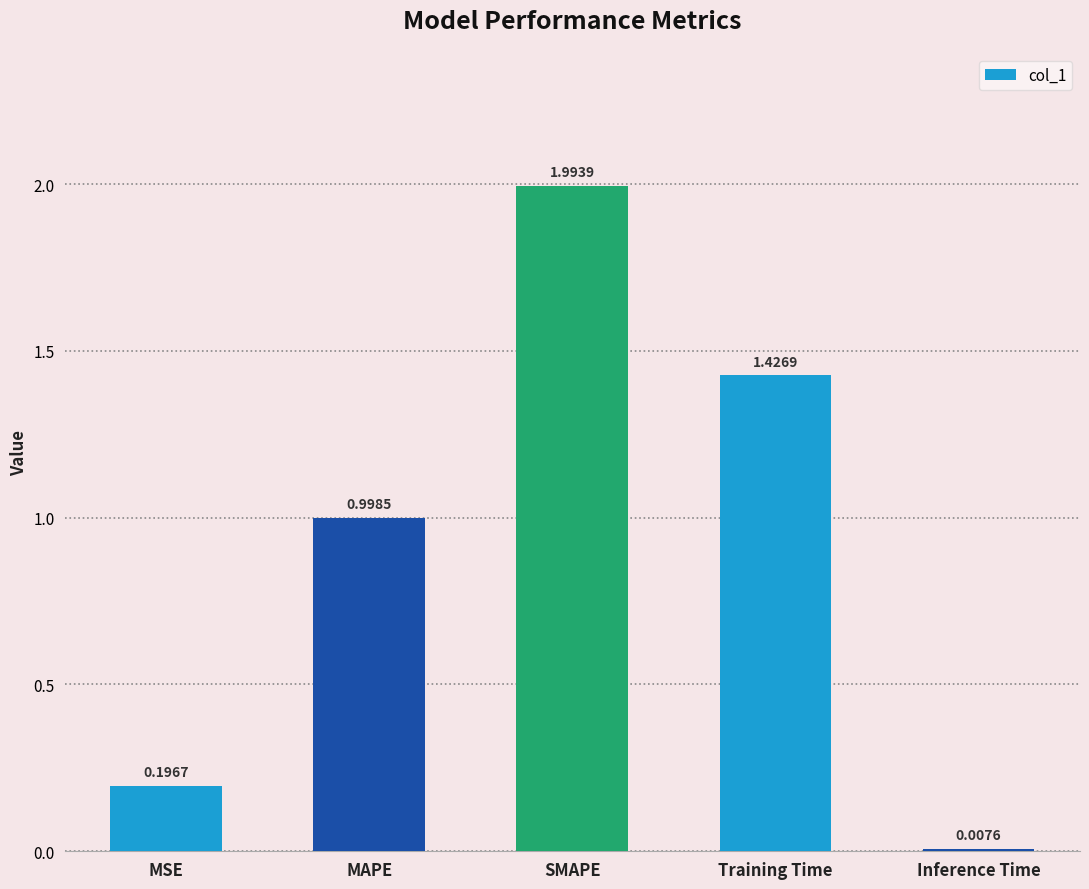

Approximately how many times larger is the value at MAPE compared to SMAPE?

0.5